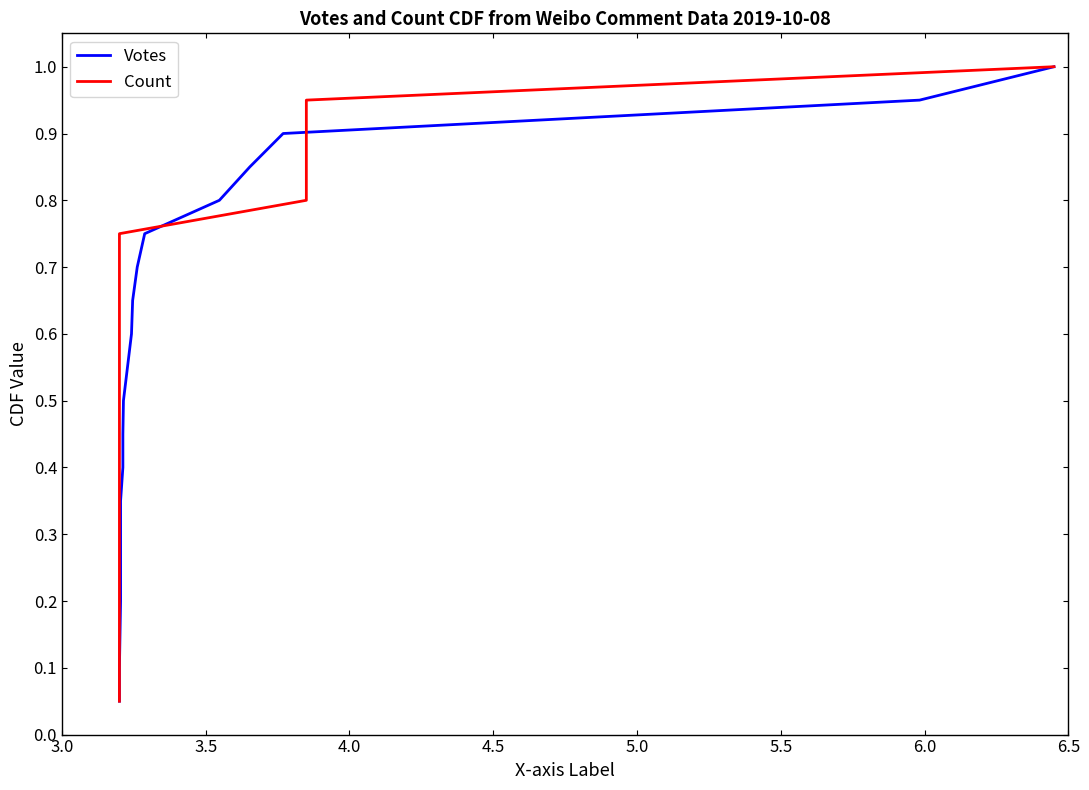

What is the value of the Count point at the 17th from the left?

0.8